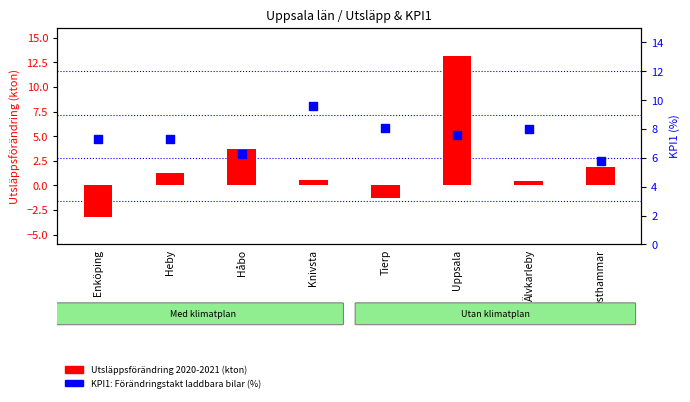

Which series contains the highest Y value?

Utsläppsförändring 2020-2021 (kton)